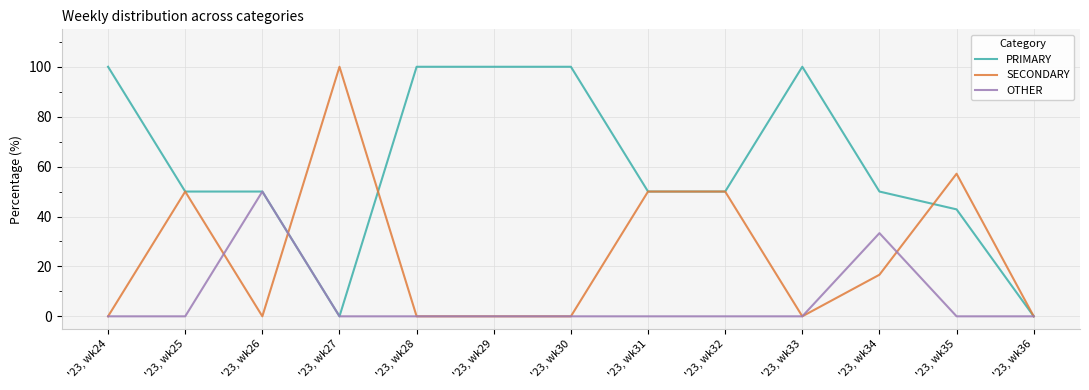

List the series in order of their overall mean, highest first.

PRIMARY, SECONDARY, OTHER